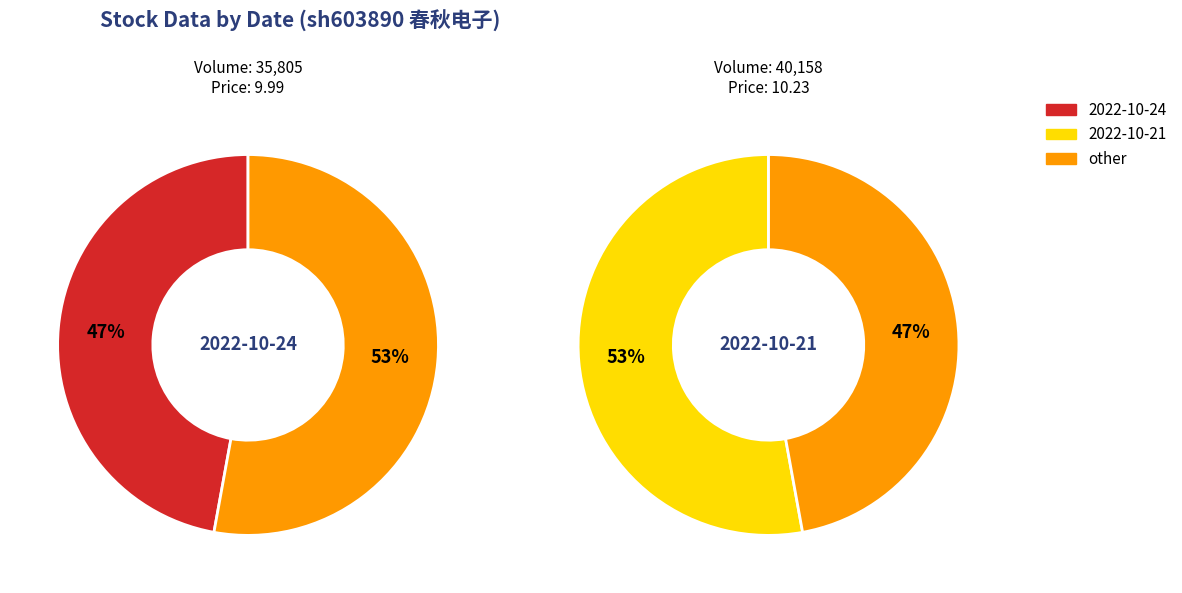

The 40158 slice represents 36% of the pie. True or false?

False